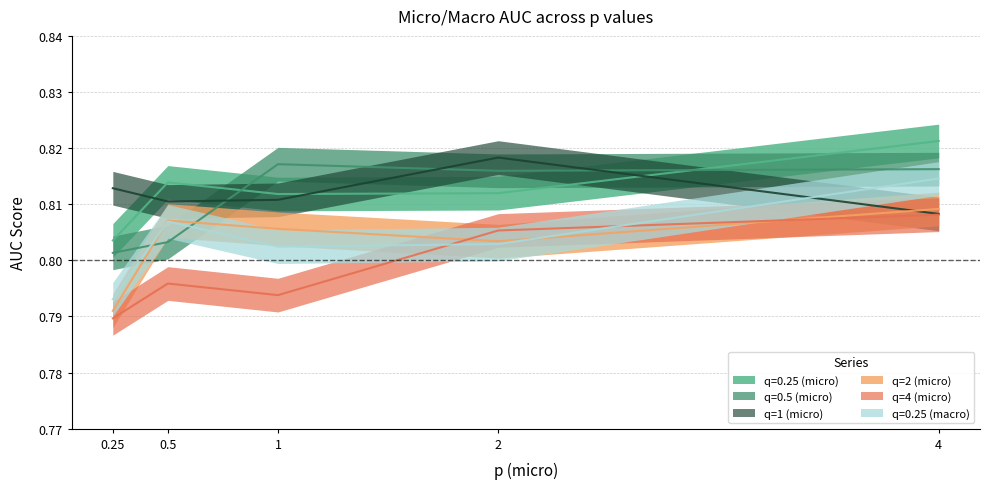

Reading left to right, transcribe all the data shown in this chart.

q=0.25 (micro): 0.25=0.8	0.5=0.8	1=0.8	2=0.8	4=0.8
q=0.5 (micro): 0.25=0.8	0.5=0.8	1=0.8	2=0.8	4=0.8
q=1 (micro): 0.25=0.8	0.5=0.8	1=0.8	2=0.8	4=0.8
q=2 (micro): 0.25=0.8	0.5=0.8	1=0.8	2=0.8	4=0.8
q=4 (micro): 0.25=0.8	0.5=0.8	1=0.8	2=0.8	4=0.8
q=0.25 (macro): 0.25=0.8	0.5=0.8	1=0.8	2=0.8	4=0.8